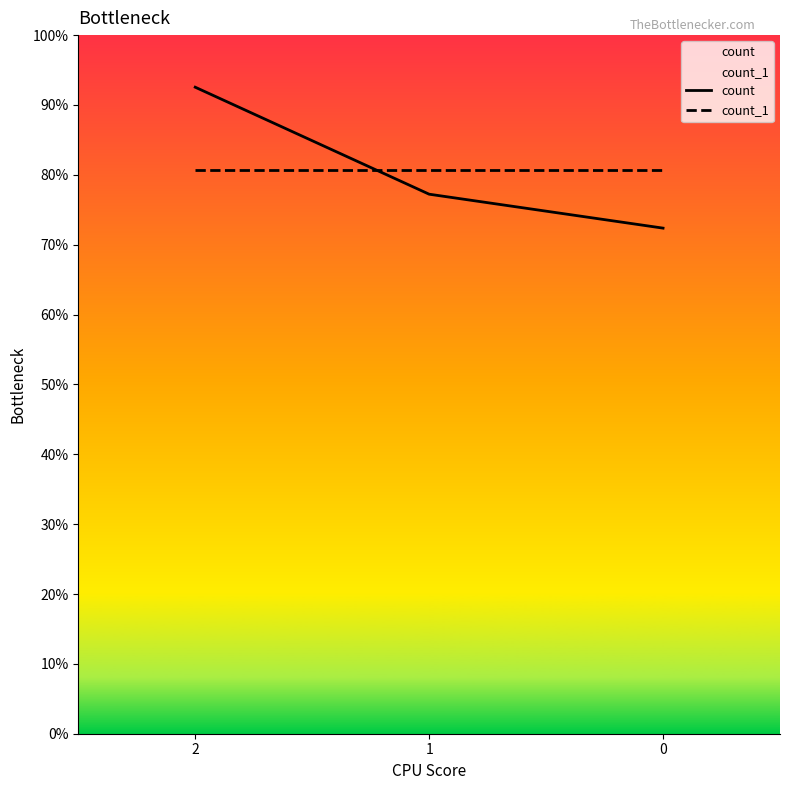

How many lines are shown in the chart?

2